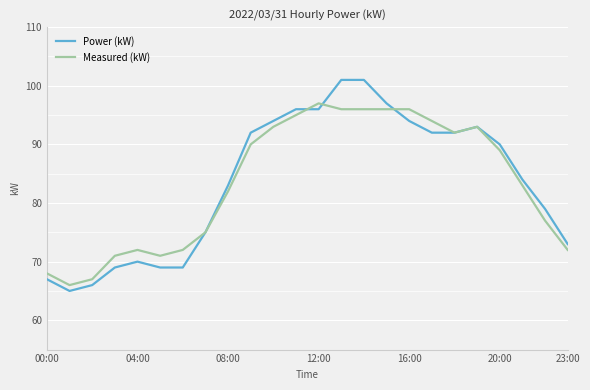

What is the lowest value of the Power (kW) series?

65